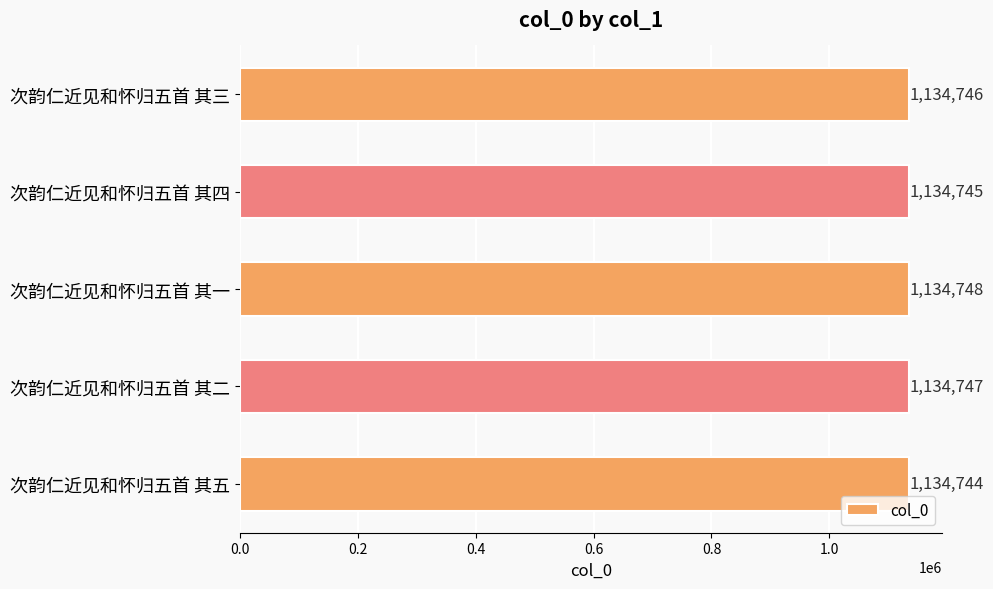

List the labels in order of value, smallest first.

次韵仁近见和怀归五首 其五, 次韵仁近见和怀归五首 其四, 次韵仁近见和怀归五首 其三, 次韵仁近见和怀归五首 其二, 次韵仁近见和怀归五首 其一